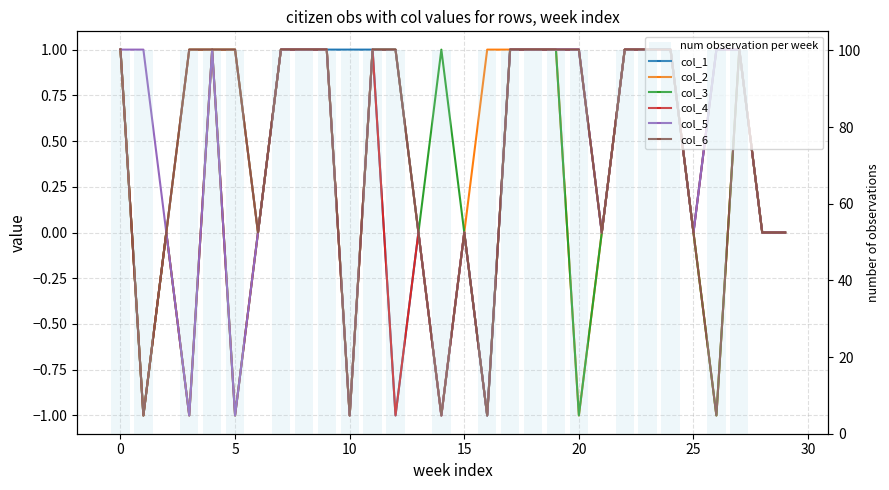

Is the value of col_3 at 29 greater than the value of col_5 at 9?

No